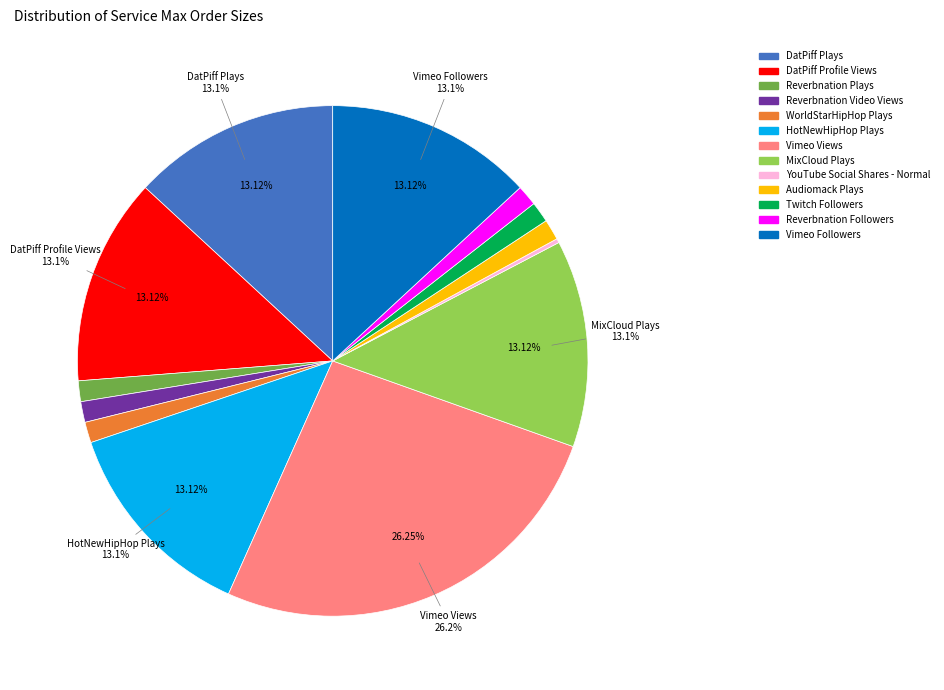

Is there a majority slice in this chart?

No